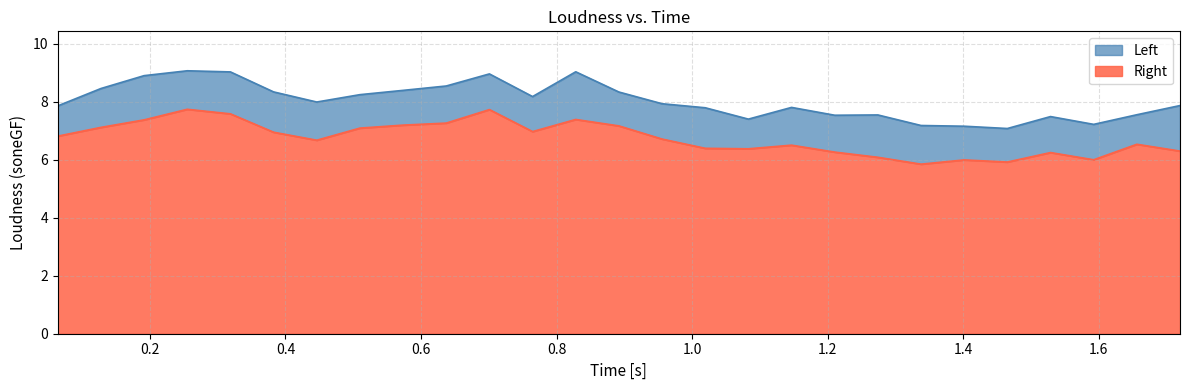

The Left series shows 2.6 at 16. True or false?

False